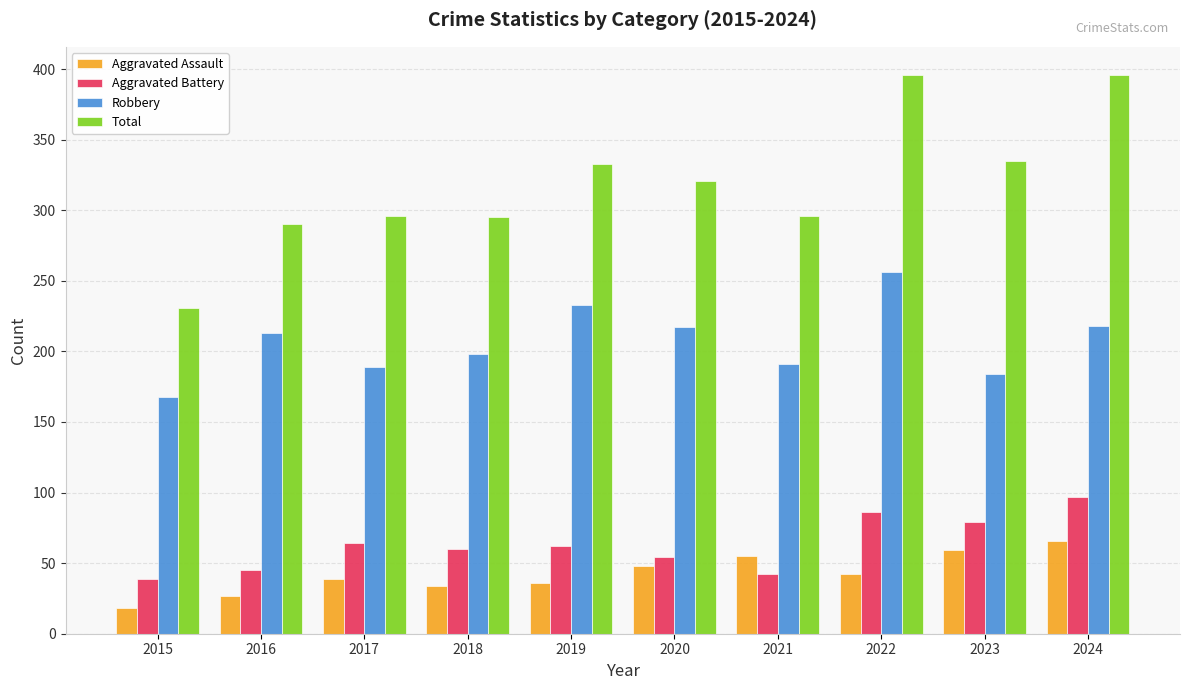

Where does the Aggravated Battery series first go above 62?

2017